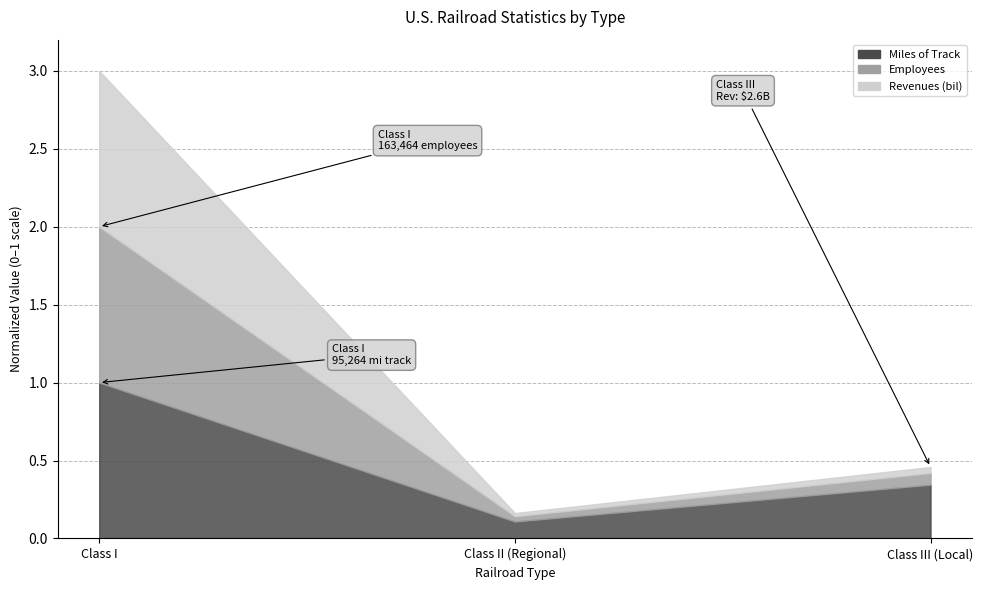

Reading left to right, list all the values displayed in this chart.

Miles of Track: 1.0	0.1	0.3
Employees: 2.0	0.1	0.4
Revenues (bil): 3.0	0.2	0.5